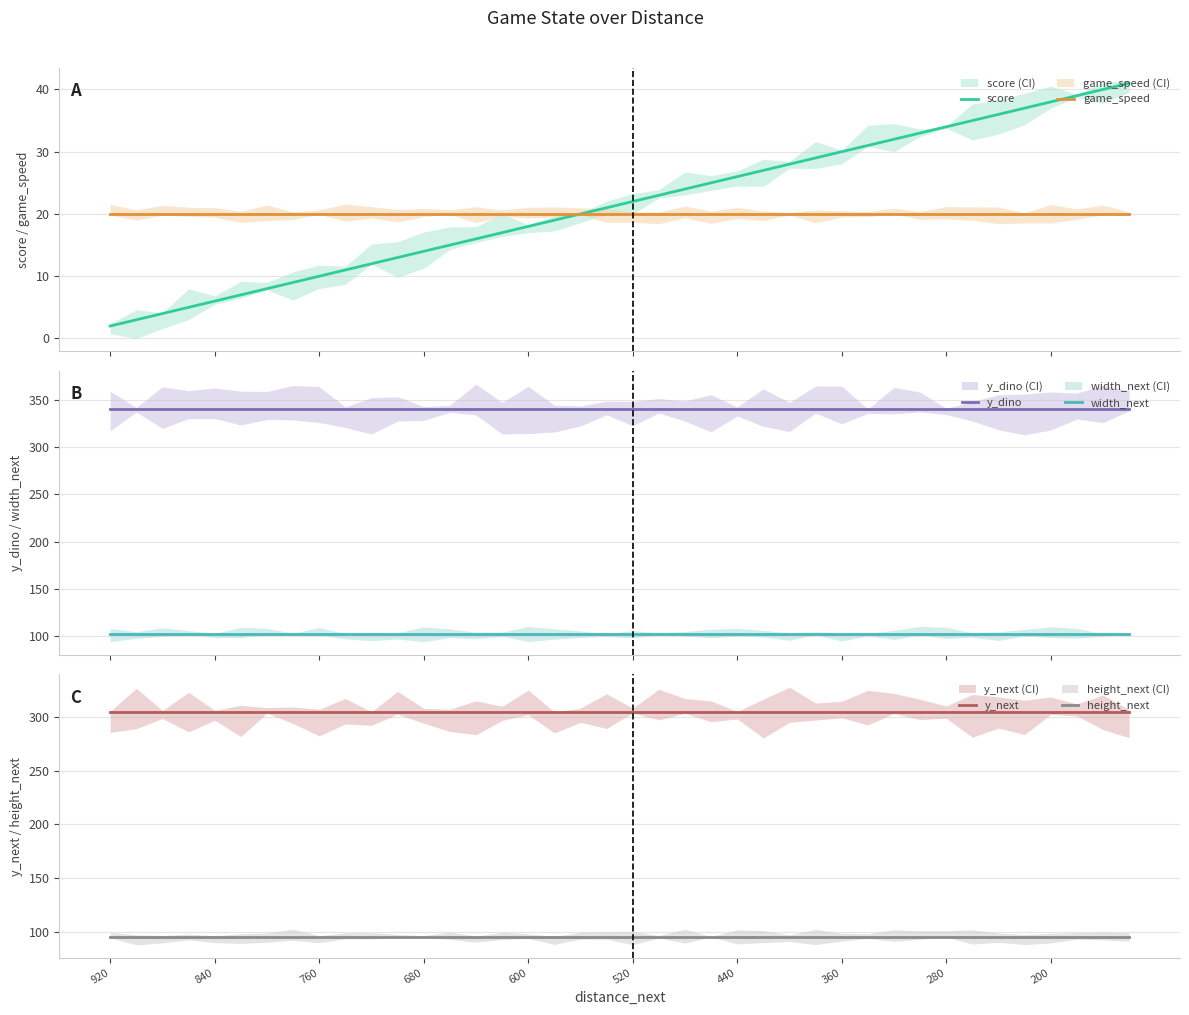

True or false: height_next has more than 2 interior local peaks.

False